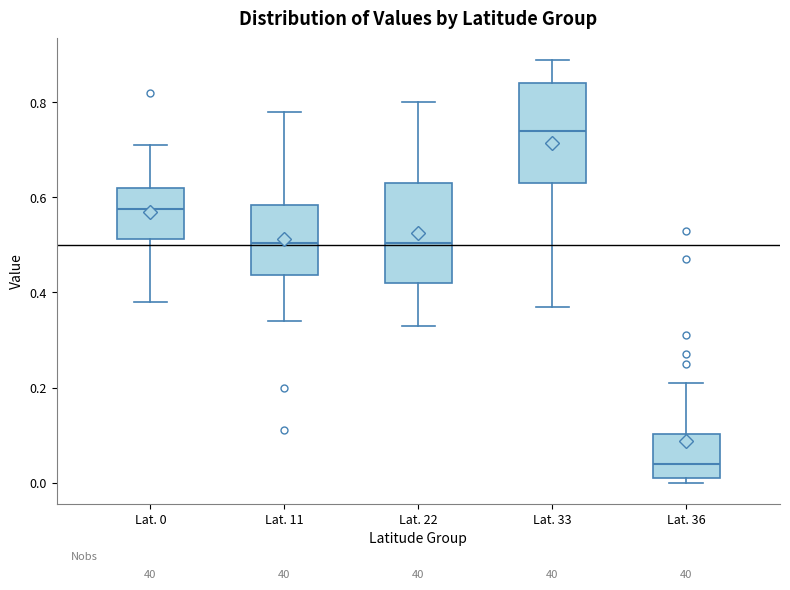

Which box's median line is the lowest?

Lat. 36